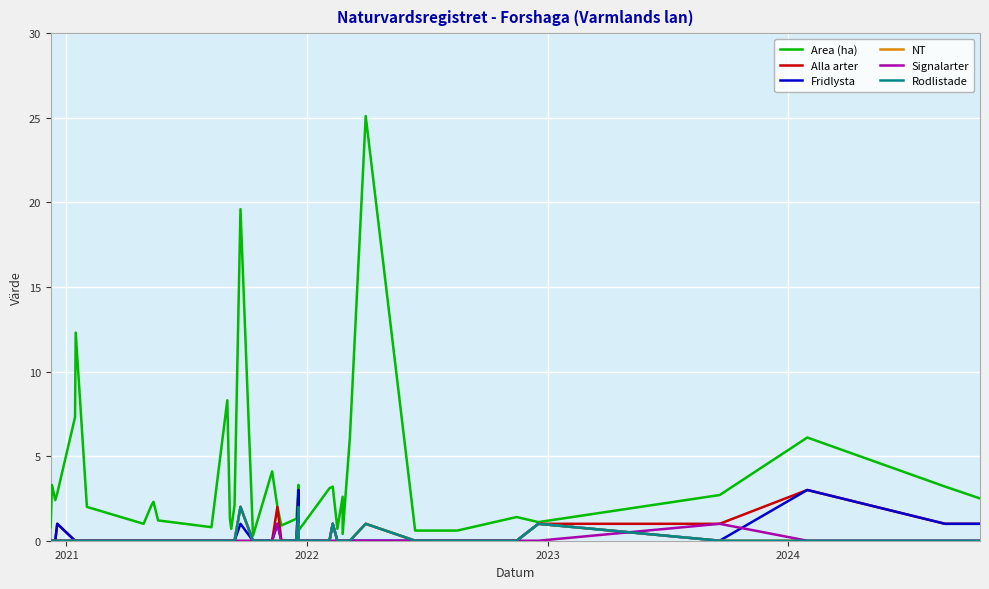

Is the value of Fridlysta at 31 greater than the value of Signalarter at 14?

No